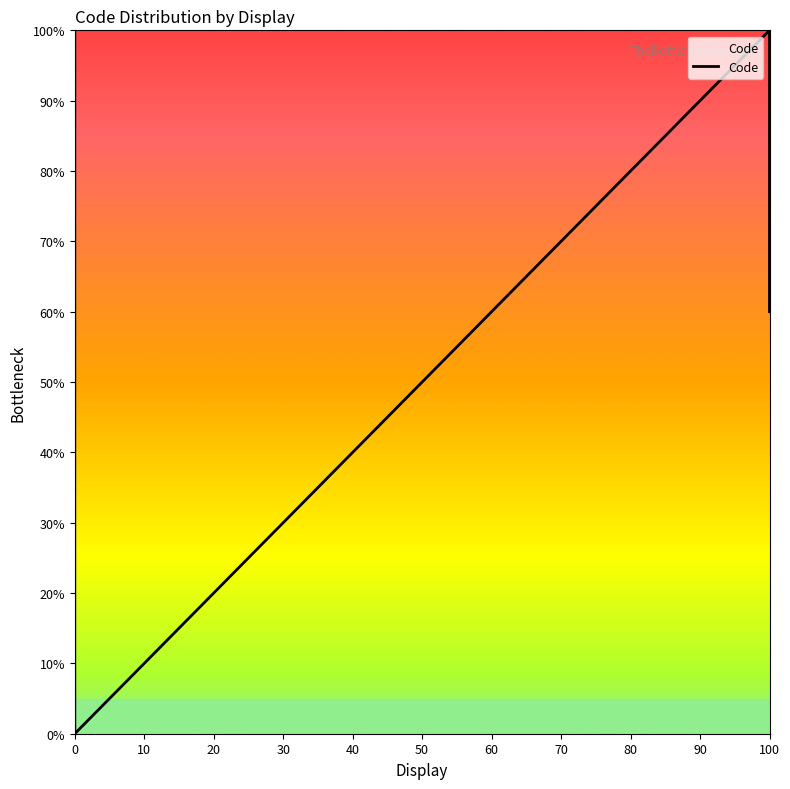

The value at 0 is 35. True or false?

False